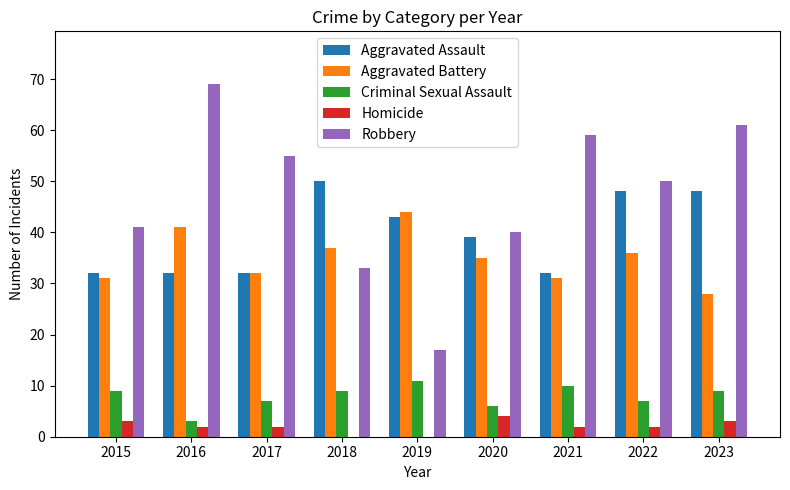

What are all the series names shown in the legend?

Aggravated Assault, Aggravated Battery, Criminal Sexual Assault, Homicide, Robbery